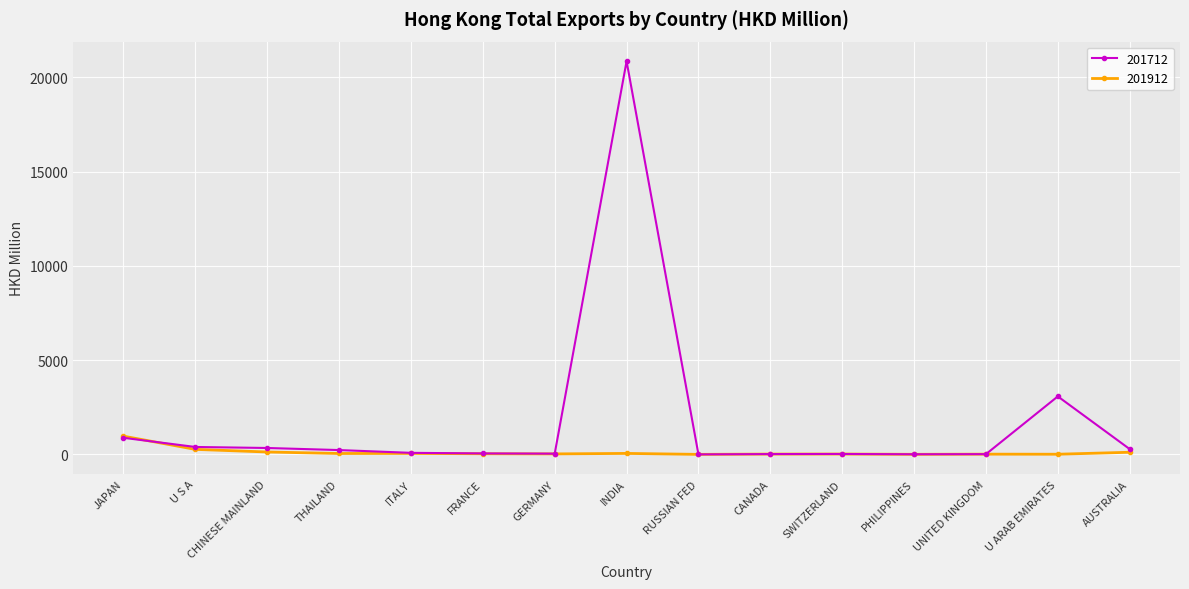

True or false: 201912 has more than 0 points higher than both neighbors.

True